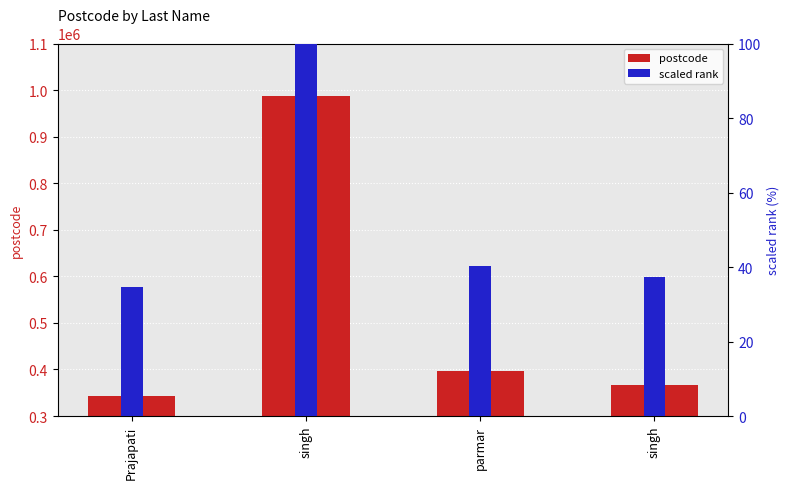

What are all the series names shown in the legend?

postcode, scaled rank